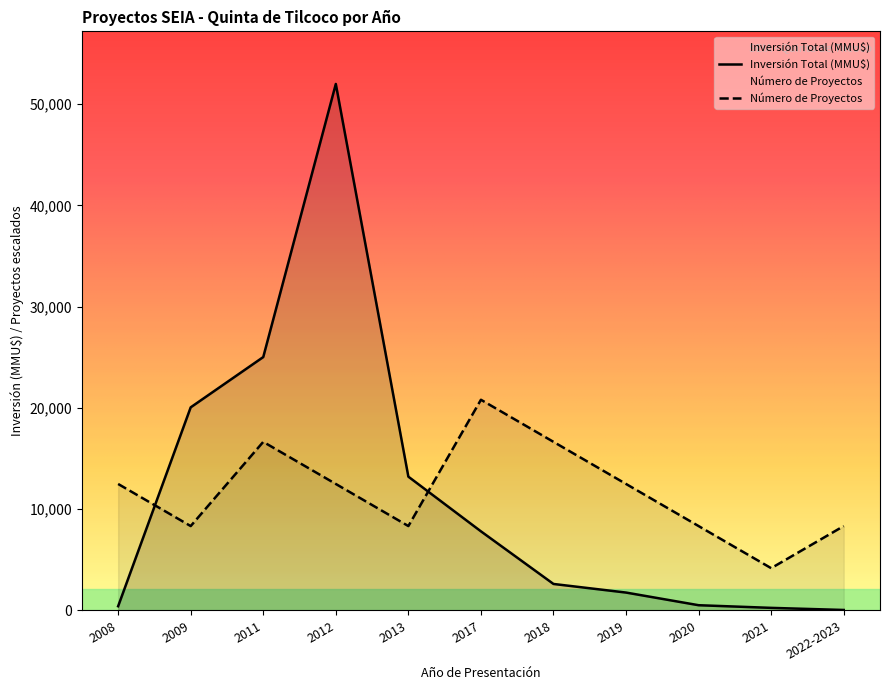

What is the total value across all series at 2009?

28370